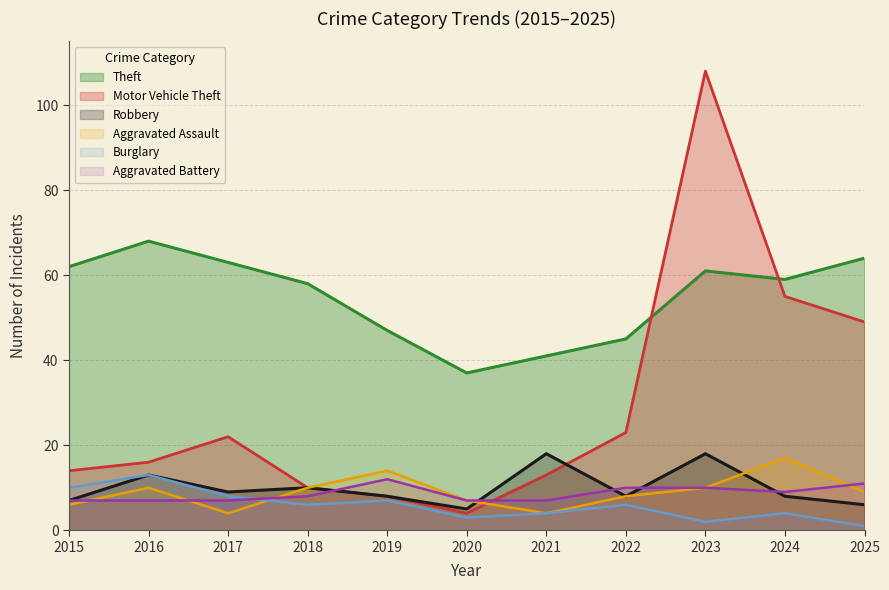

Reading left to right, transcribe all the data shown in this chart.

Theft: 62	68	63	58	47	37	41	45	61	59	64
Motor Vehicle Theft: 14	16	22	10	8	4	13	23	108	55	49
Robbery: 7	13	9	10	8	5	18	8	18	8	6
Aggravated Assault: 6	10	4	10	14	7	4	8	10	17	9
Burglary: 10	13	8	6	7	3	4	6	2	4	1
Aggravated Battery: 7	7	7	8	12	7	7	10	10	9	11